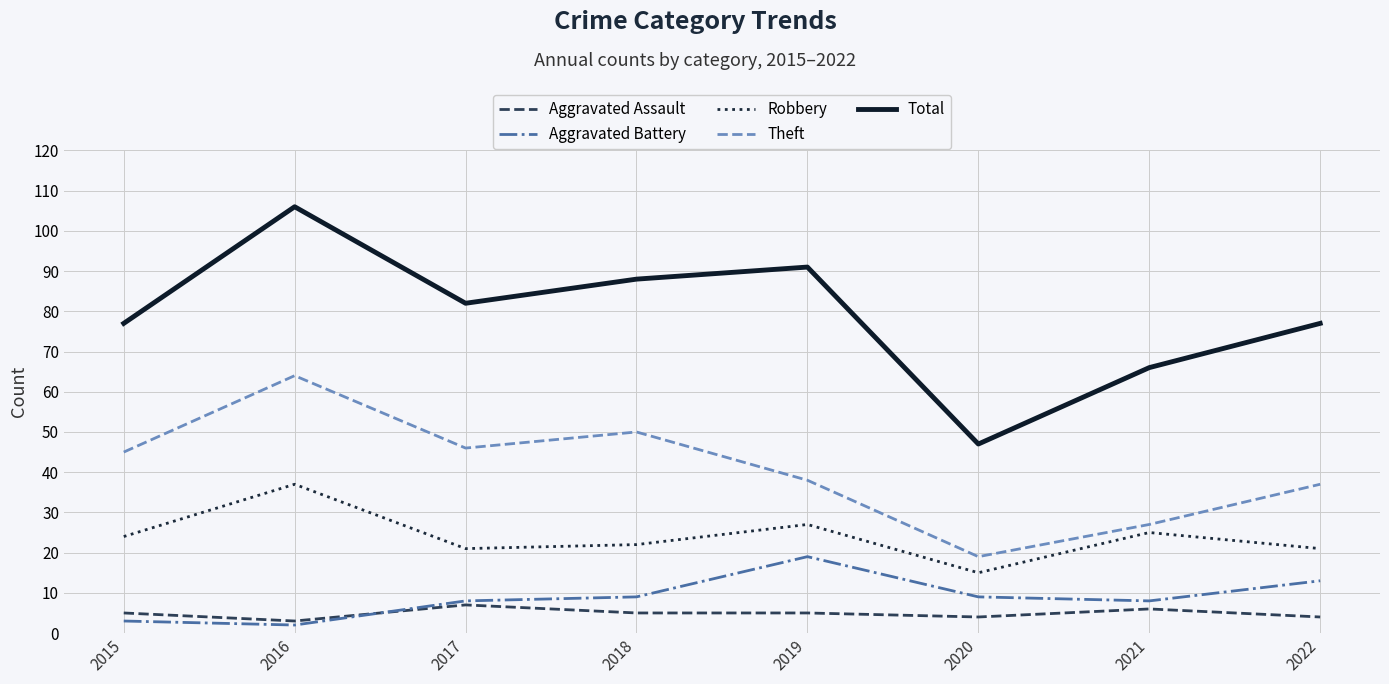

True or false: Theft and Robbery intersect in this chart.

False